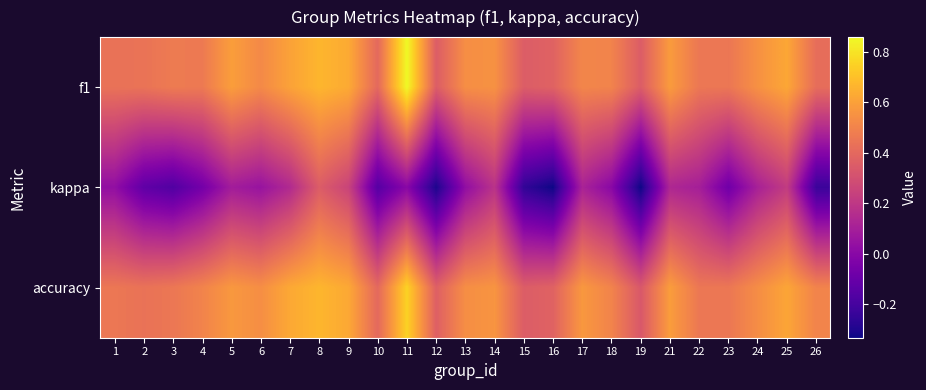

What is the total value across all series at 1?

0.9